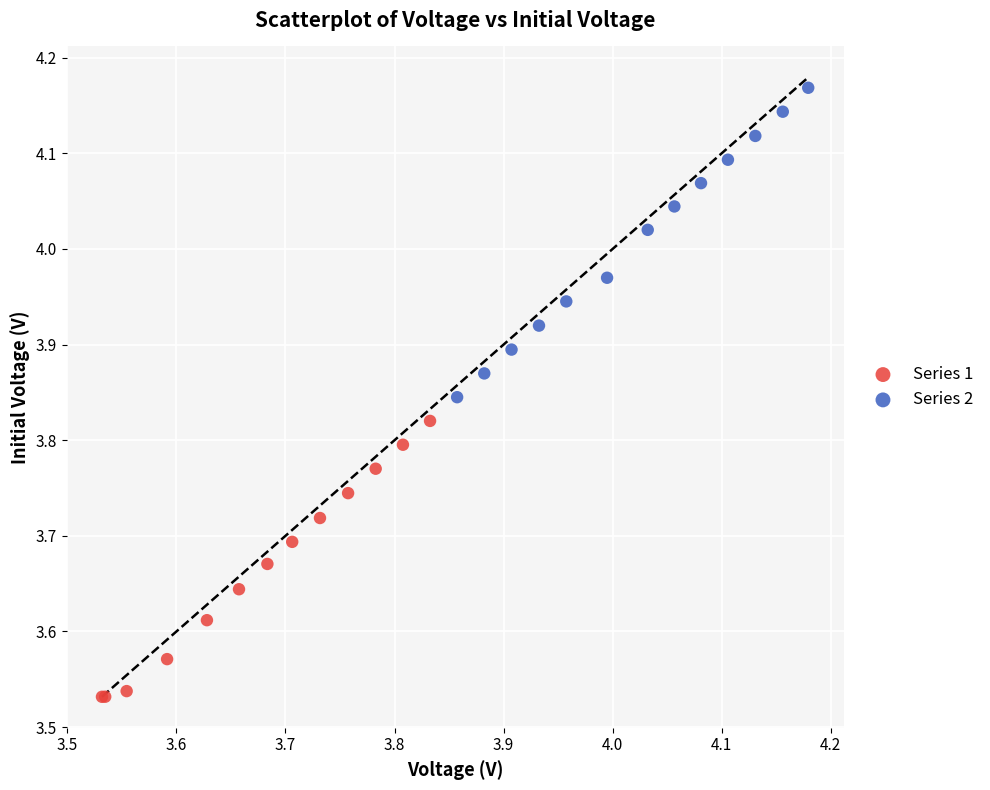

Which series has the largest Y range (max minus min)?

Series 2